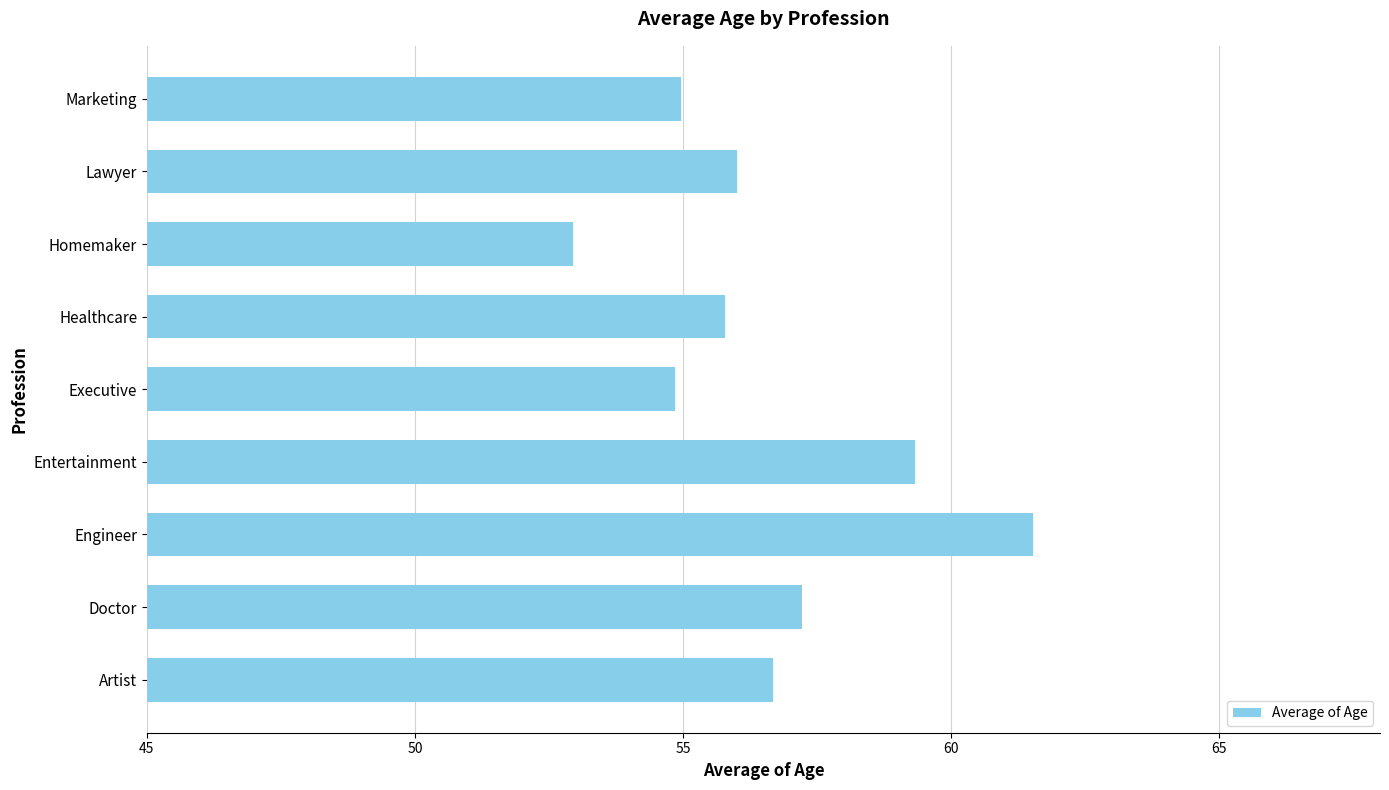

What is the change in value from Doctor to Executive?

-2.4